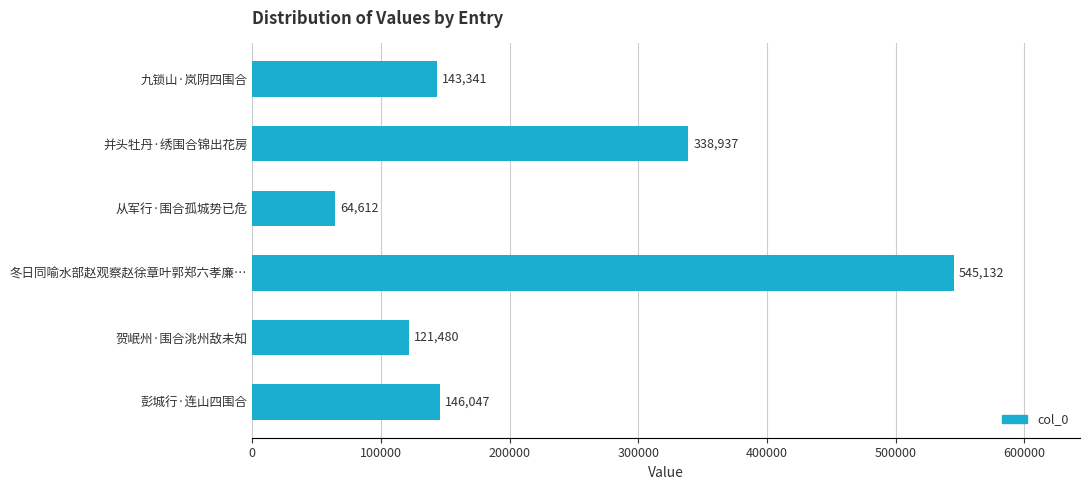

True or false: the data shows 146047 at 彭城行·连山四围合.

True